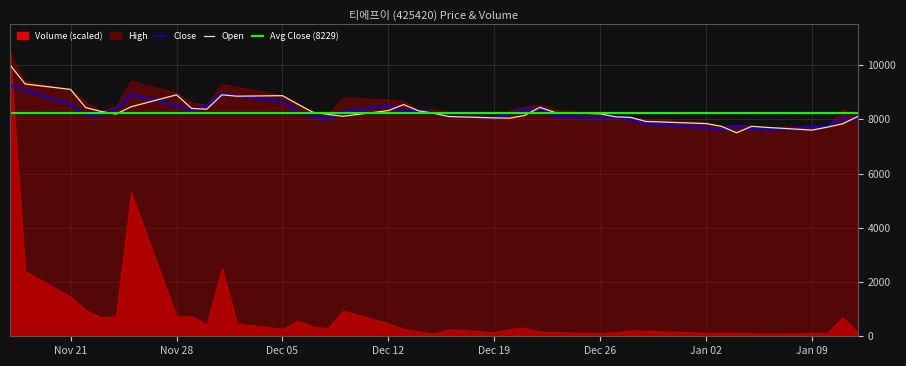

What is the highest value of the Open series?

10000